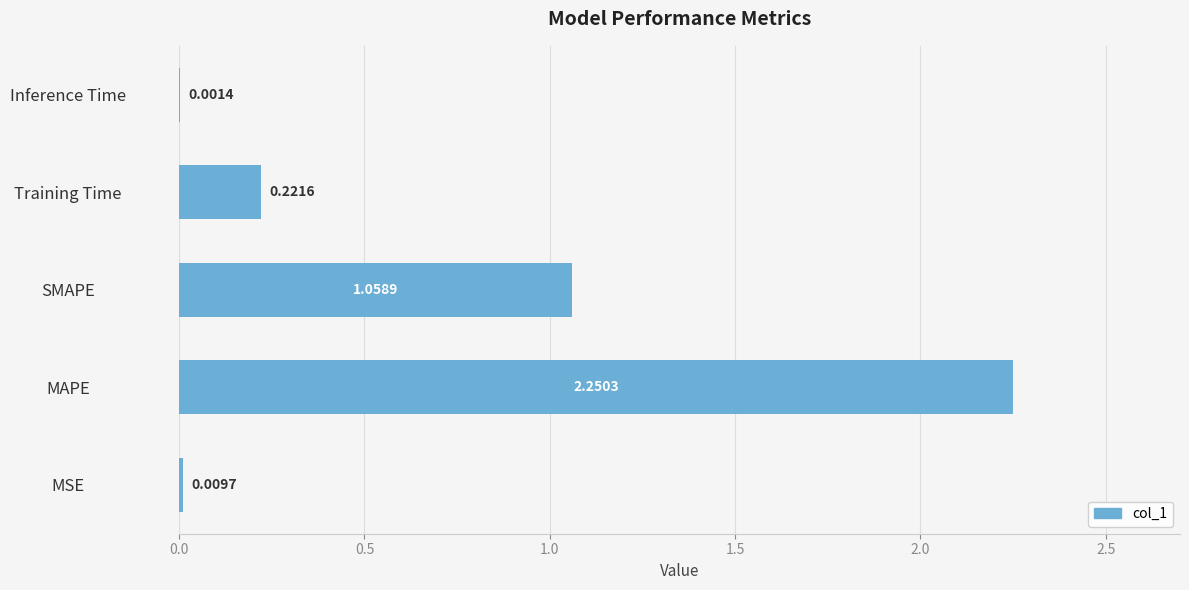

Where is the data nearest to the value 1?

SMAPE